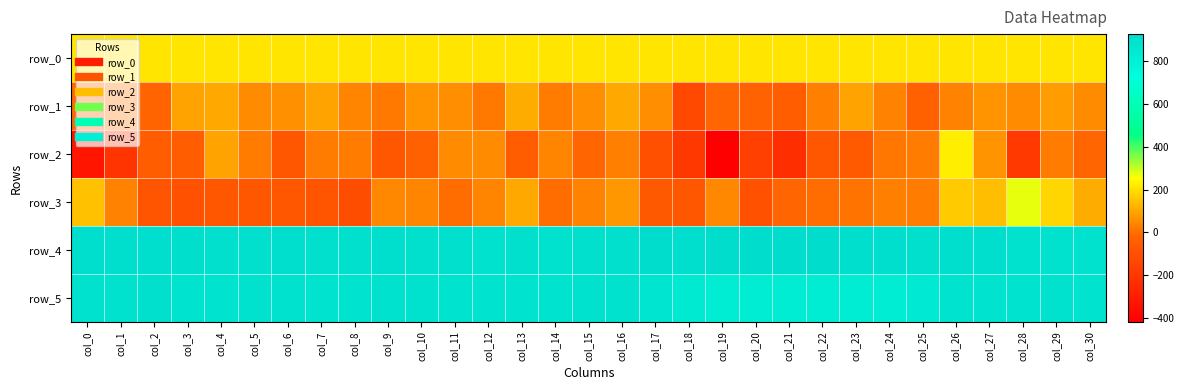

Reading left to right, what are all the values shown in this chart?

row_0: 207.7	207.7	207.8	207.8	207.9	207.9	207.9	208.0	208.0	208.1	208.1	208.2	208.2	208.3	208.3	208.4	208.4	208.4	208.5	208.5	208.6	208.6	208.7	208.7	208.8	208.8	208.9	208.9	209.0	209.0	209.0
row_1: -13.0	11.0	-23.0	95.0	107.0	53.0	63.0	95.0	40.0	21.0	66.0	60.0	19.0	112.0	25.0	56.0	105.0	56.0	-128.0	-16.0	-24.0	-48.0	31.0	93.0	36.0	-37.0	39.0	69.0	51.0	83.0	50.0
row_2: -329.0	-208.0	-50.0	-46.0	93.0	24.0	-73.0	24.0	27.0	-71.0	-38.0	54.0	53.0	-49.0	44.0	-16.0	33.0	-98.0	-193.0	-418.0	-163.0	-231.0	-69.0	-56.0	15.0	27.0	223.0	67.0	-189.0	24.0	-15.0
row_3: 146.0	37.0	-78.0	-95.0	-72.0	-76.0	-67.0	-78.0	-110.0	49.0	44.0	2.0	41.0	106.0	2.0	34.0	72.0	-61.0	-76.0	46.0	-93.0	-17.0	-1.0	9.0	30.0	26.0	163.0	140.0	273.0	182.0	109.0
row_4: 908.0	909.0	910.0	913.0	904.0	904.0	911.0	901.0	904.0	907.0	902.0	901.0	896.0	903.0	900.0	904.0	901.0	922.0	911.0	918.0	927.0	925.0	921.0	910.0	911.0	905.0	907.0	907.0	899.0	894.0	898.0
row_5: 892.0	895.0	901.0	888.0	890.0	892.0	894.0	890.0	890.0	893.0	891.0	884.0	882.0	888.0	883.0	893.0	891.0	877.0	847.0	835.0	833.0	830.0	831.0	828.0	831.0	850.0	883.0	888.0	889.0	891.0	885.0